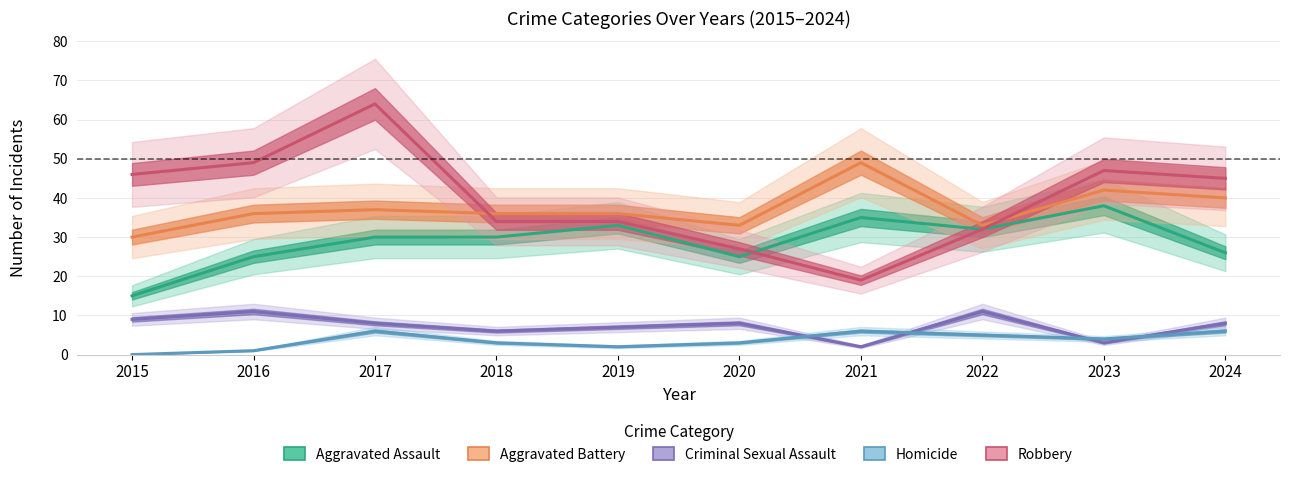

What is the maximum value for Robbery?

64